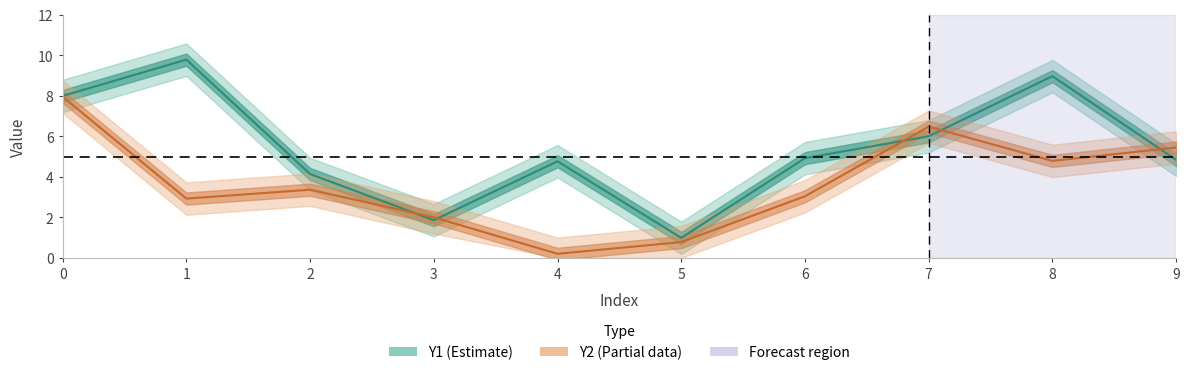

At which label does Y1 (Estimate) reach its minimum?

5